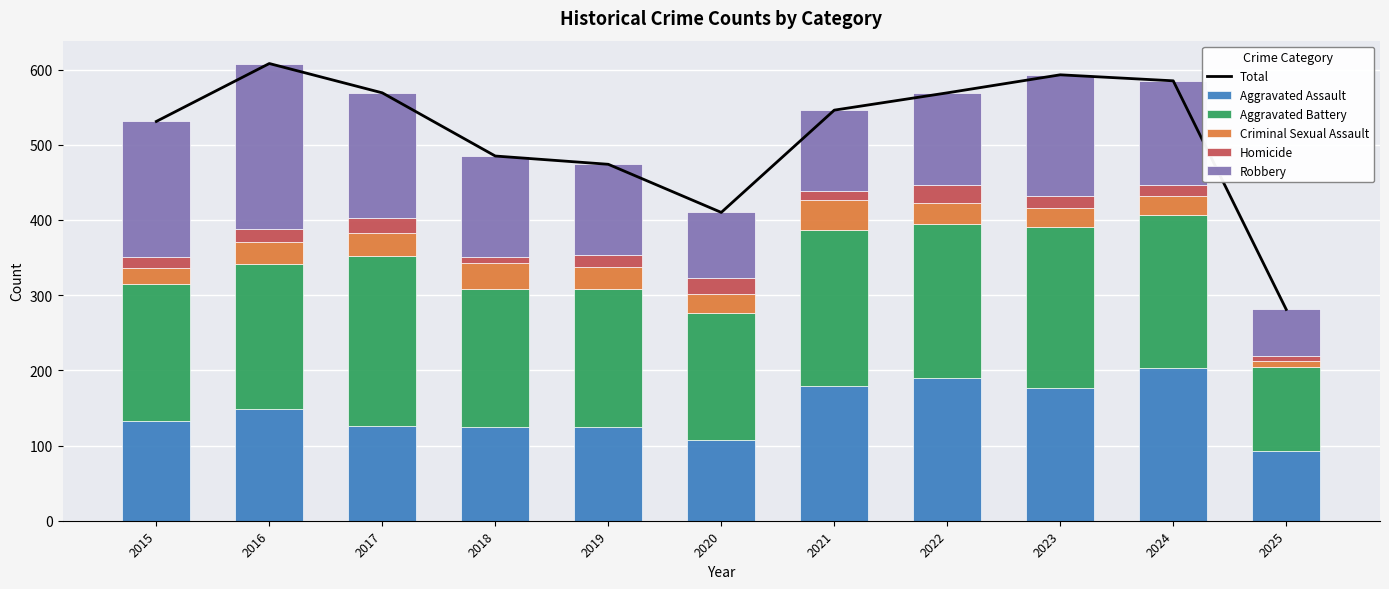

What is the difference between the Criminal Sexual Assault values at 2025 and 2020?

16